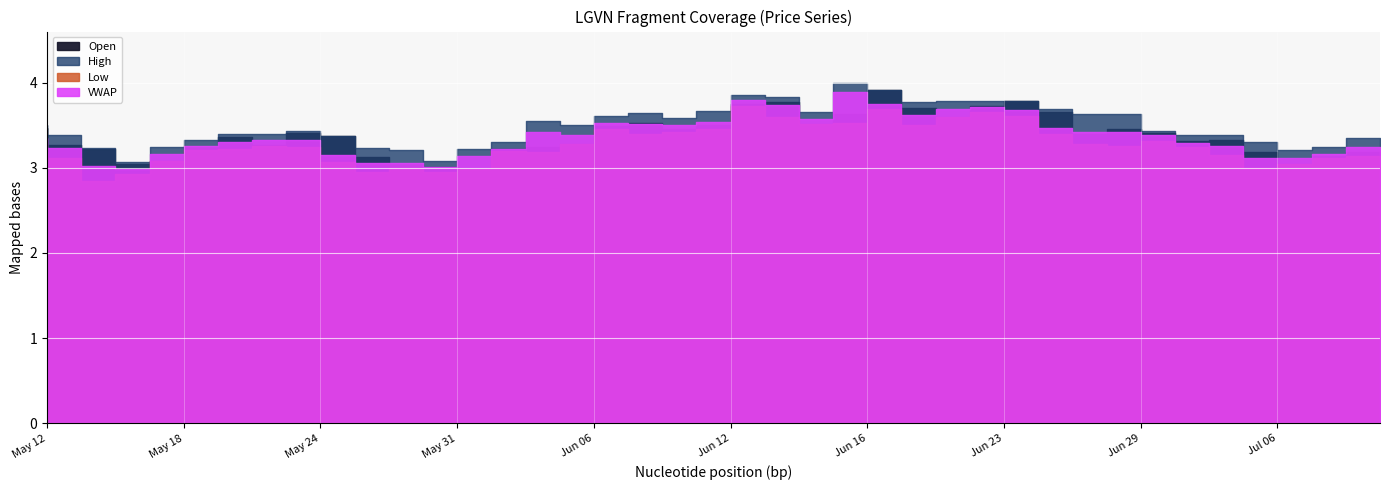

True or false: vwap and high intersect in this chart.

False